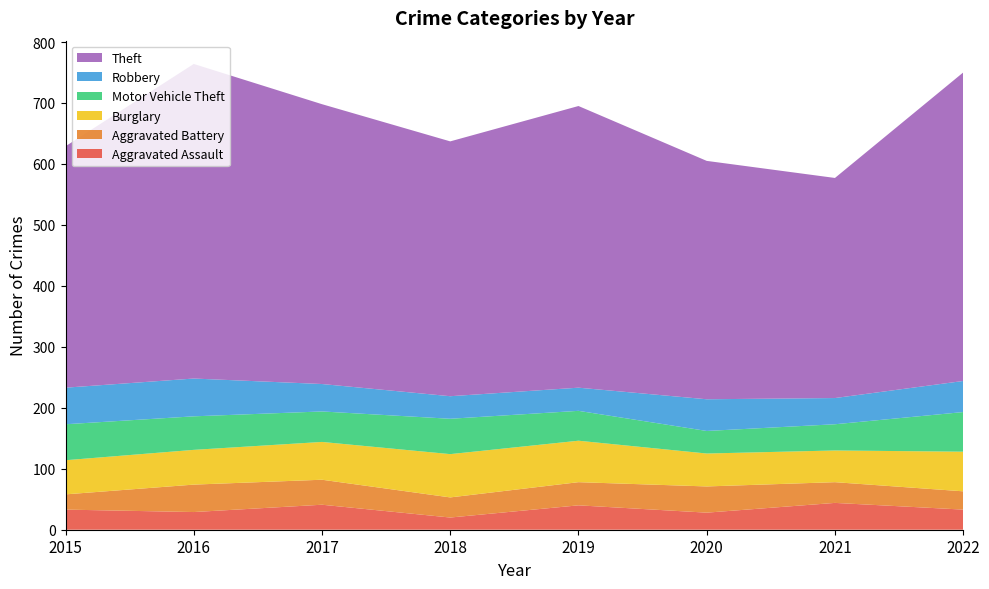

Reading left to right, extract all data points from this chart.

Aggravated Assault: 2015=33	2016=29	2017=41	2018=20	2019=40	2020=28	2021=44	2022=33
Aggravated Battery: 2015=25	2016=45	2017=41	2018=33	2019=38	2020=43	2021=34	2022=30
Burglary: 2015=56	2016=57	2017=62	2018=71	2019=68	2020=54	2021=52	2022=65
Motor Vehicle Theft: 2015=59	2016=55	2017=50	2018=58	2019=49	2020=37	2021=43	2022=65
Robbery: 2015=60	2016=62	2017=45	2018=37	2019=38	2020=52	2021=43	2022=51
Theft: 2015=396	2016=516	2017=459	2018=418	2019=462	2020=391	2021=361	2022=506